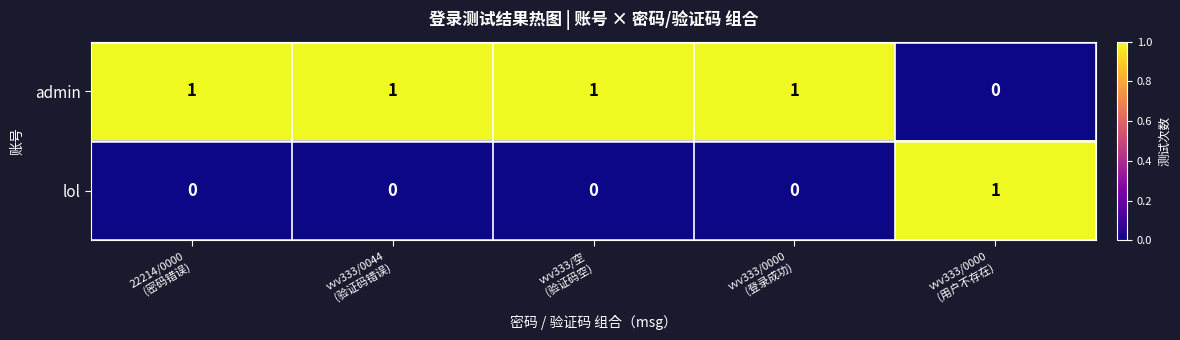

At how many categories does at least one series exceed 0?

5